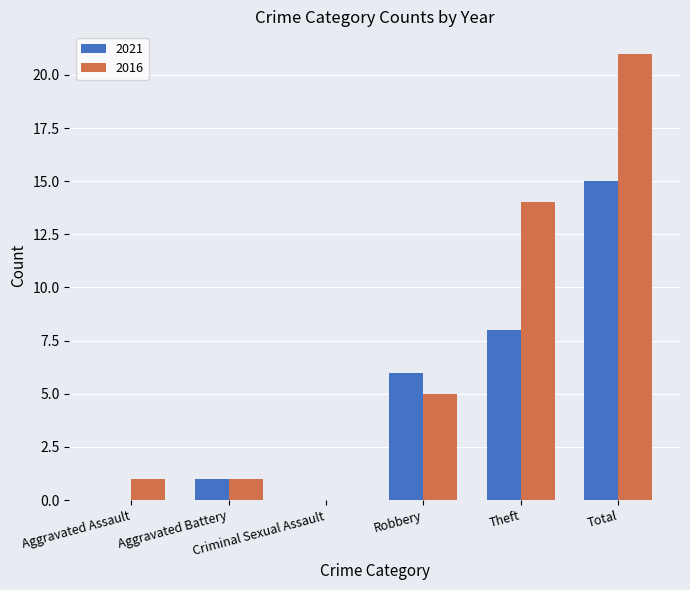

What is the greatest value displayed?

21